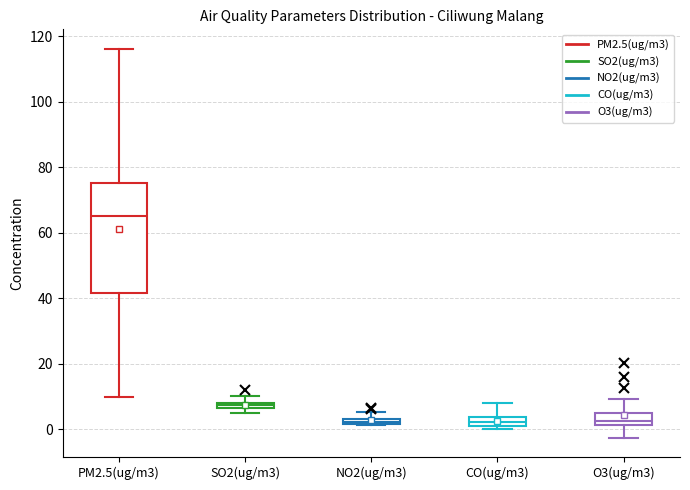

Where is the upper edge of the box for SO2(ug/m3) on the y-axis? The values are not printed on the chart, so give them approximately, as read against the axis.

8